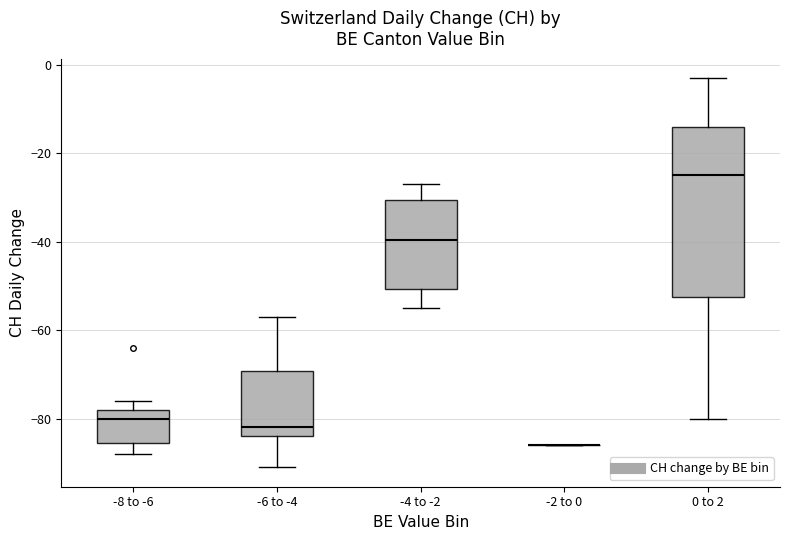

Comparing the boxes themselves (not the whiskers), which one is the tallest?

0 to 2